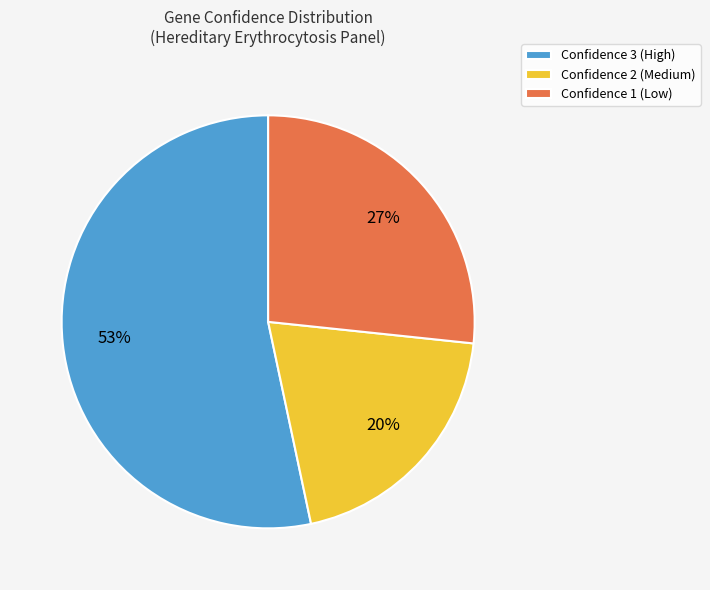

Which slice is the smallest?

Confidence 2 (Medium)